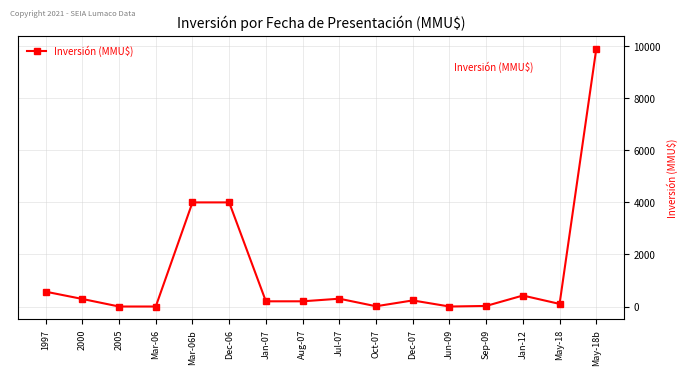

What is the sum of all values?

20251